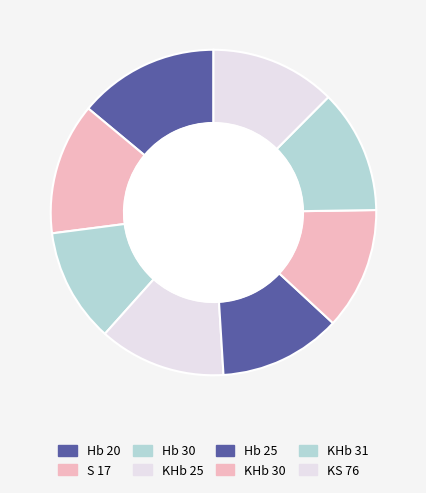

Count the number of slices in the pie.

8